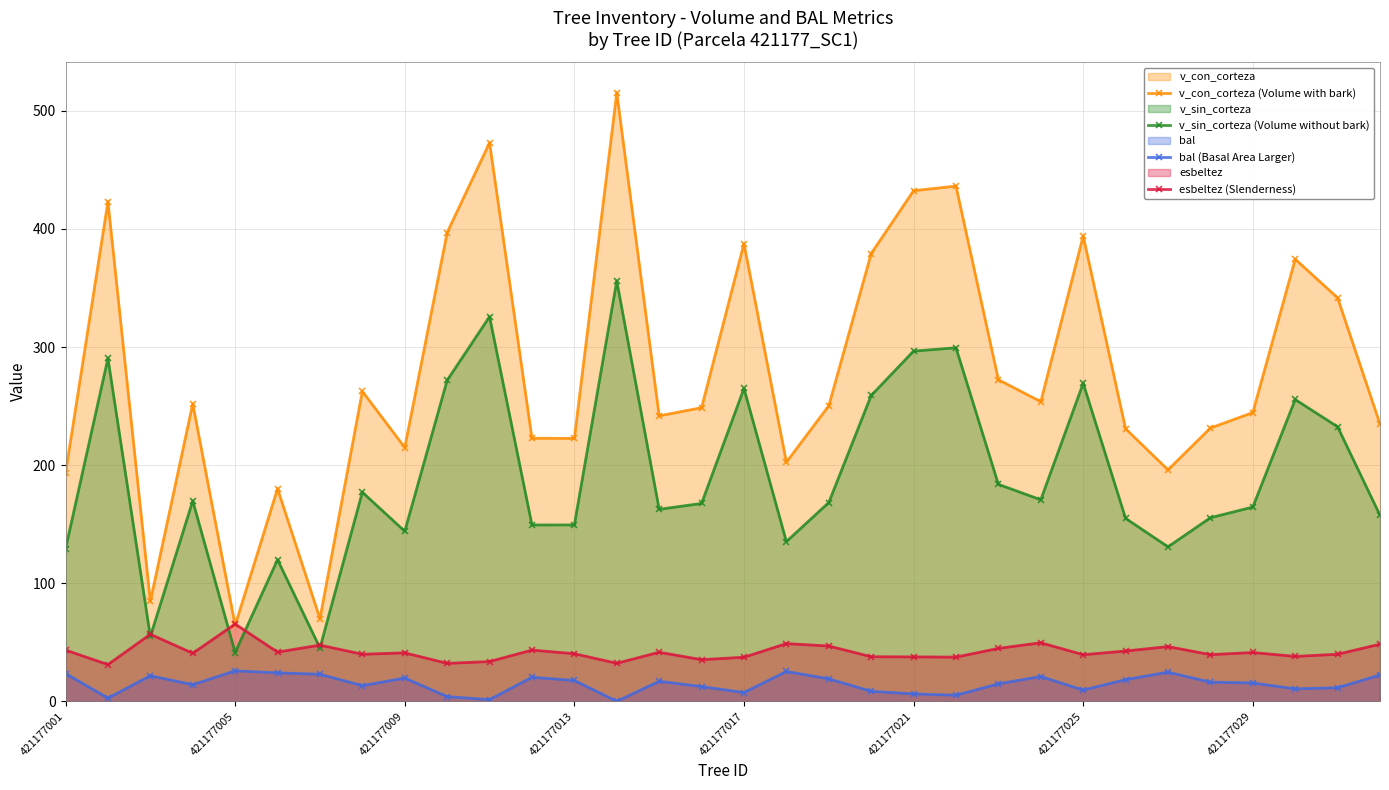

Is it true that v_con_corteza (Volume with bark) equals 311.8 at 421177009?

False